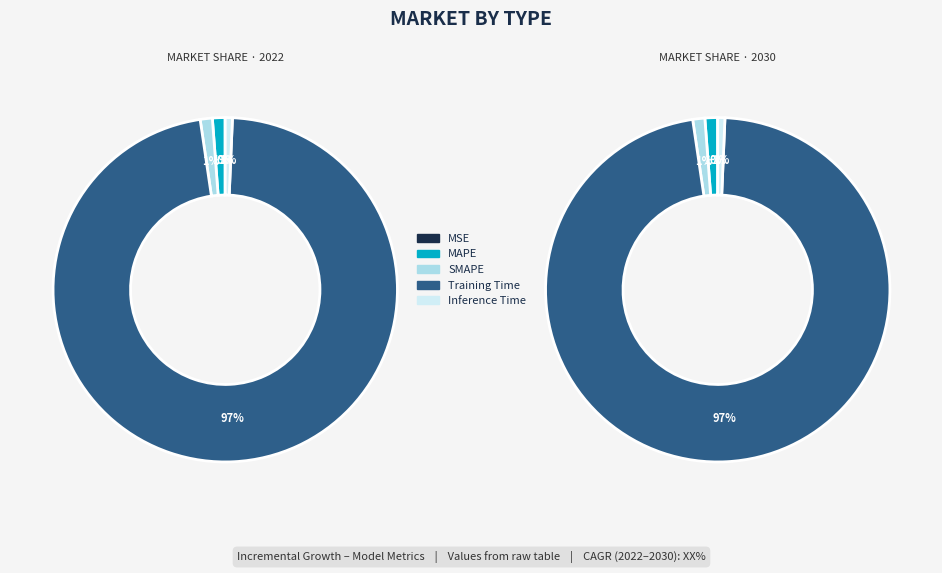

To the nearest percent, what is the difference between the Training Time and MSE slice percentages?

97%